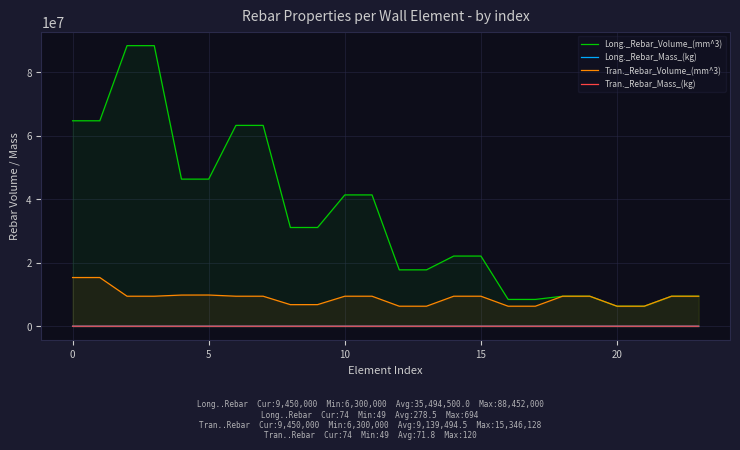

Does the chart display data point markers on the line(s)?

No